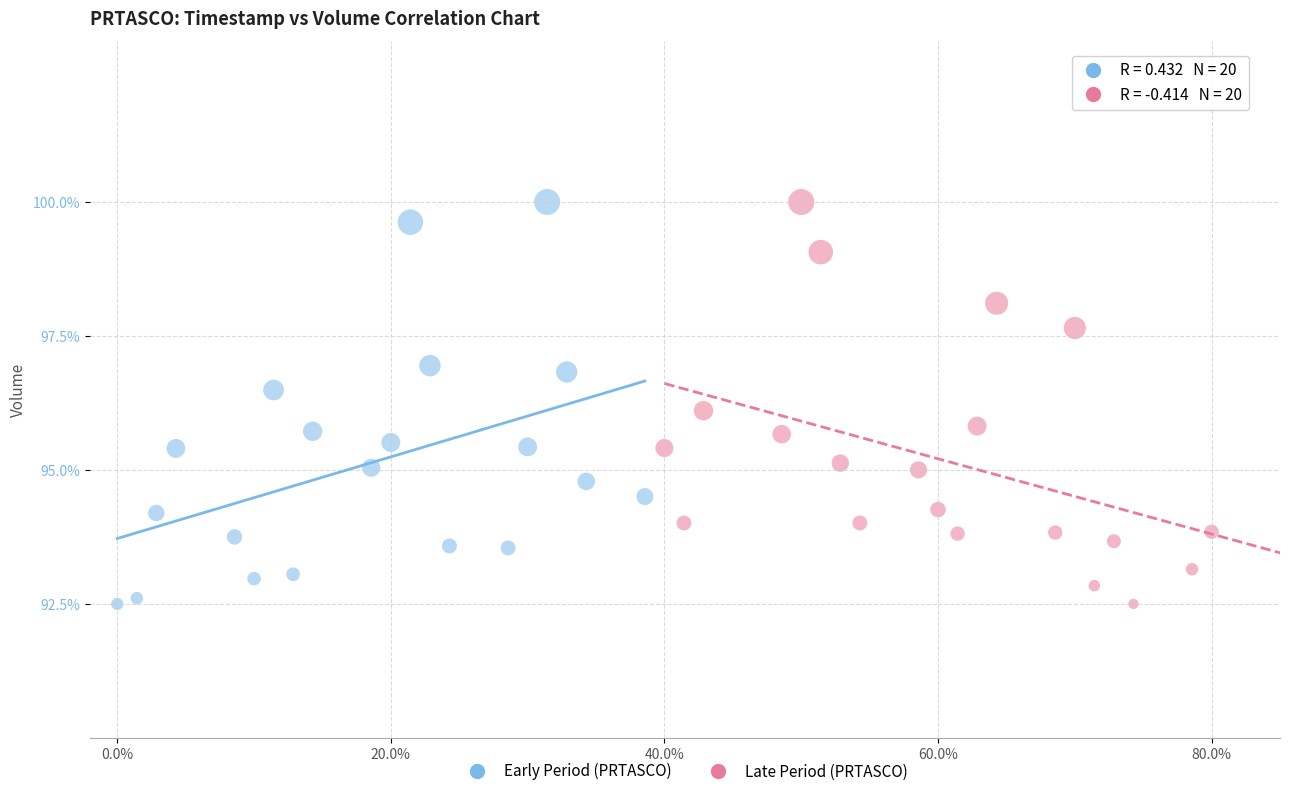

What are all the series names shown in the legend?

Early Period (PRTASCO), Late Period (PRTASCO)